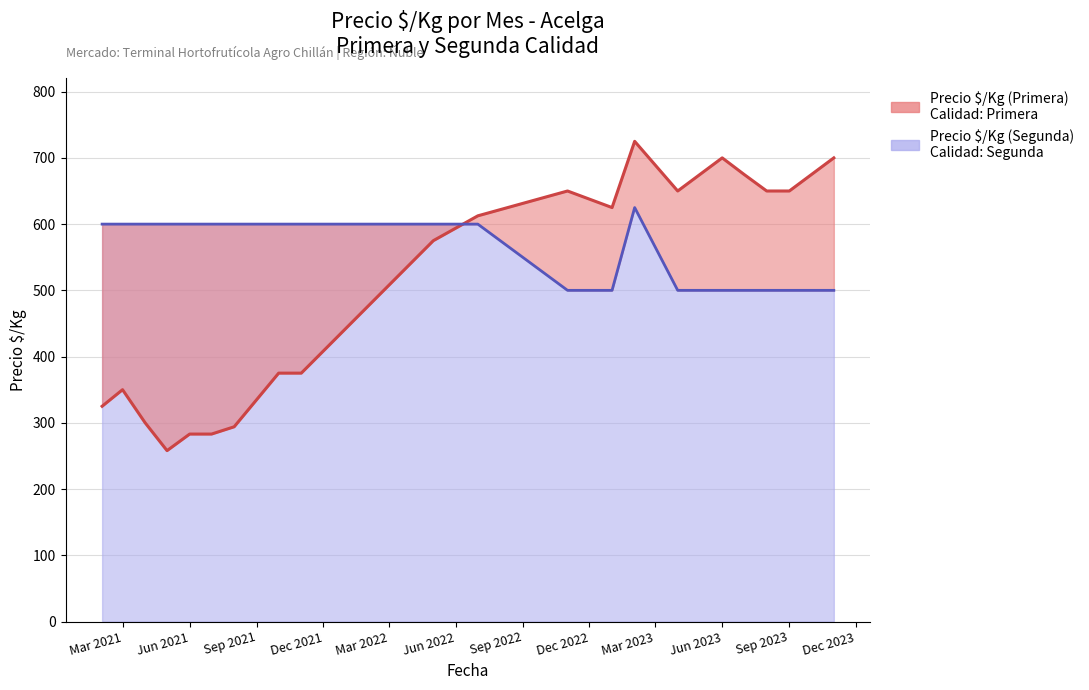

True or false: Precio áximo (Primera) has a value of 700 at 2023-11.

True